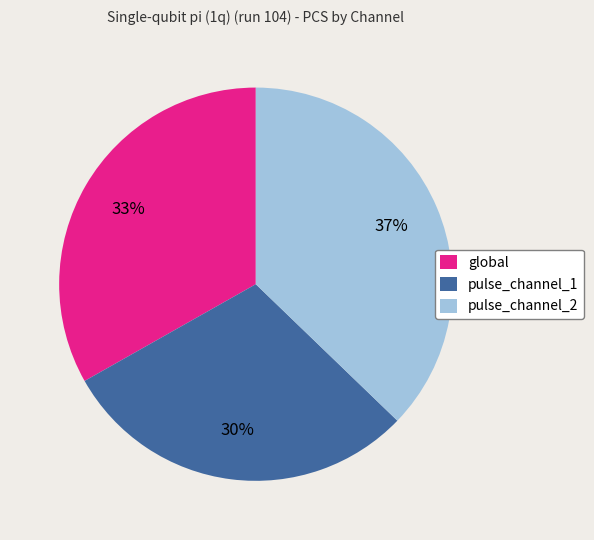

Rank the categories by value from highest to lowest.

pulse_channel_2, global, pulse_channel_1